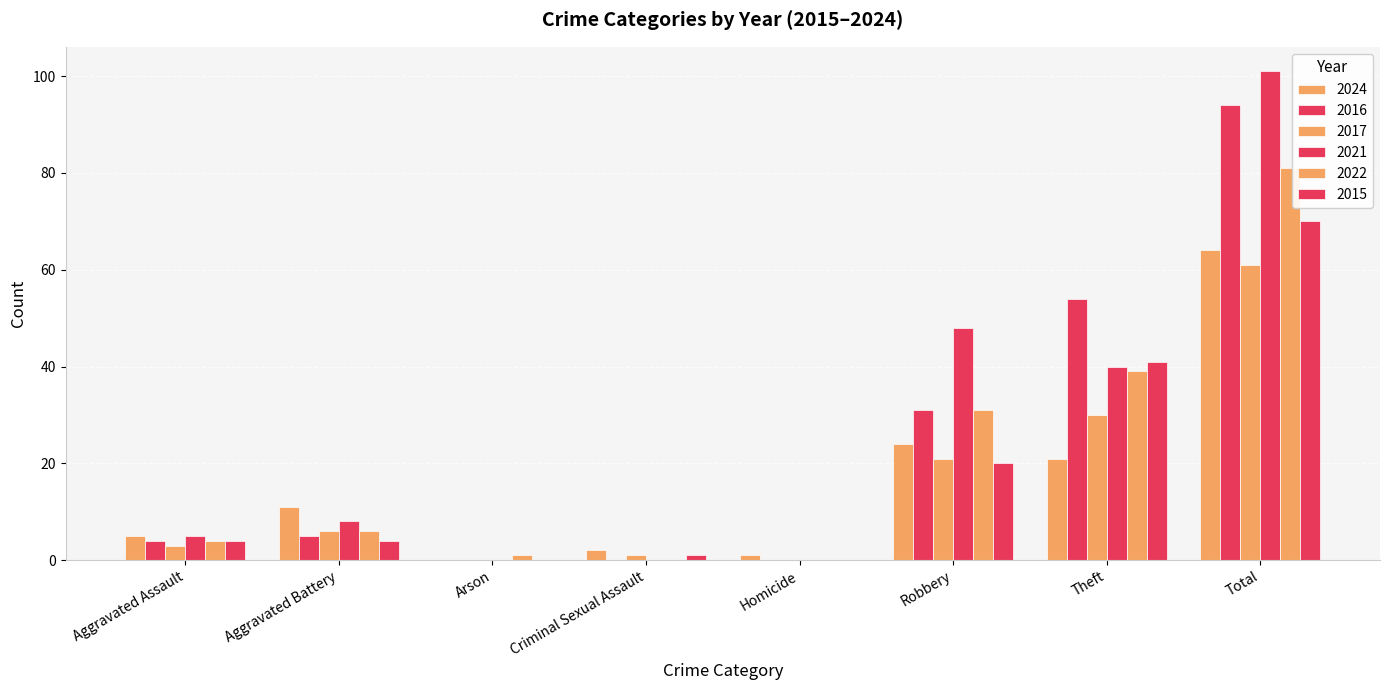

Are the bars grouped side by side (vs. stacked)?

Yes